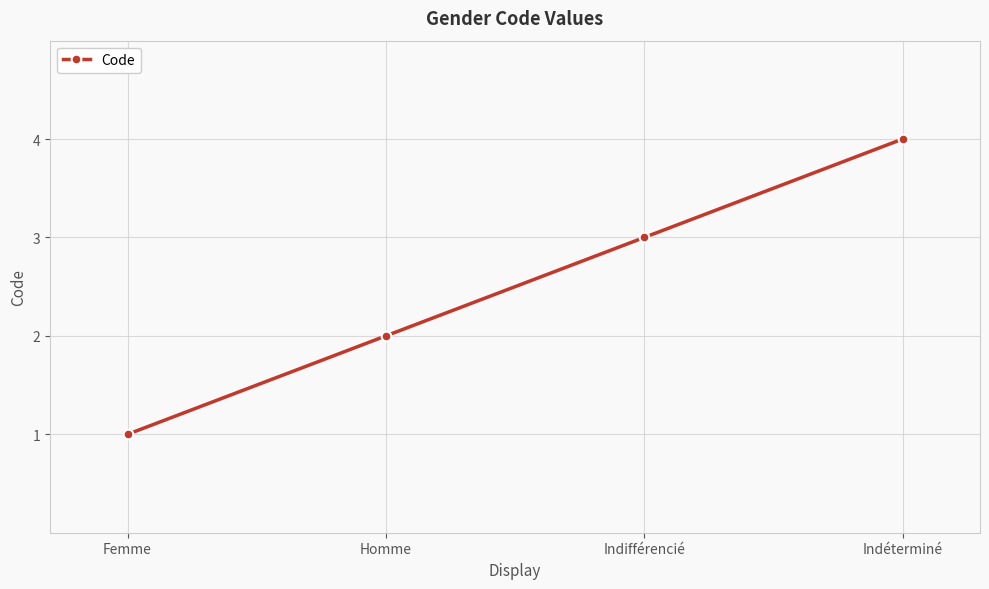

True or false: the data shows 2 at Femme.

False